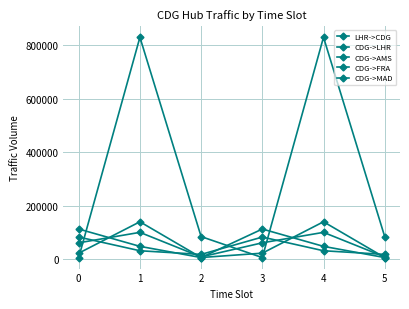

What is the average value of the CDG->MAD series?

55078.5